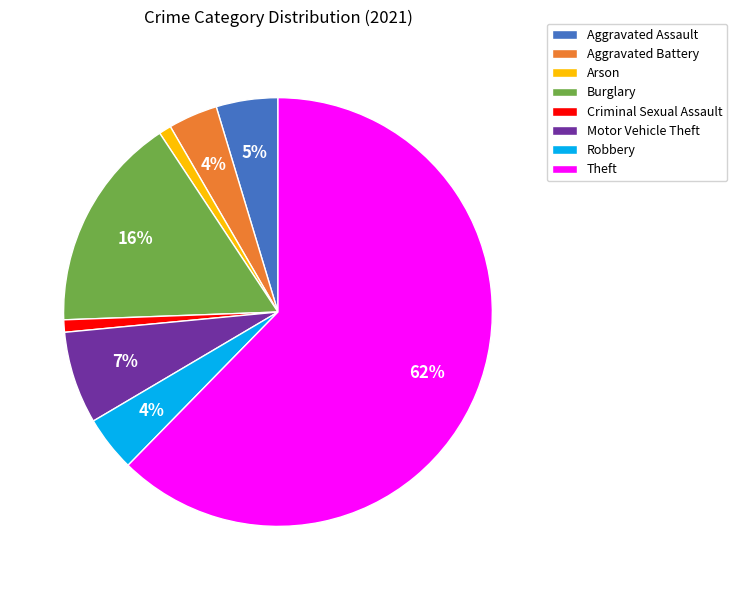

Which slice is the largest?

Theft